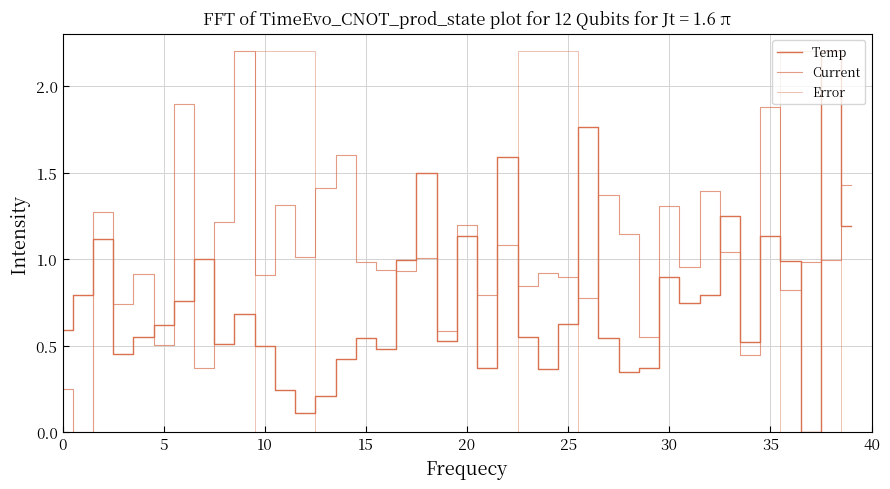

Is this an area chart (filled region under the line)?

No